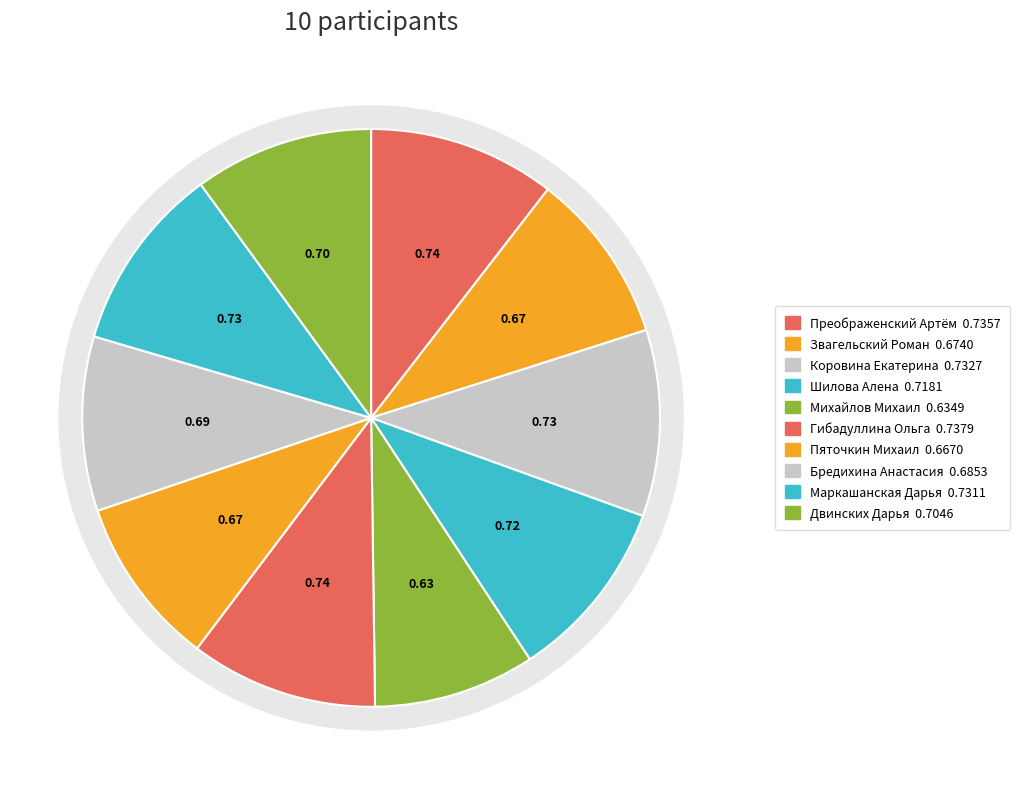

How many slices are in this pie chart?

10